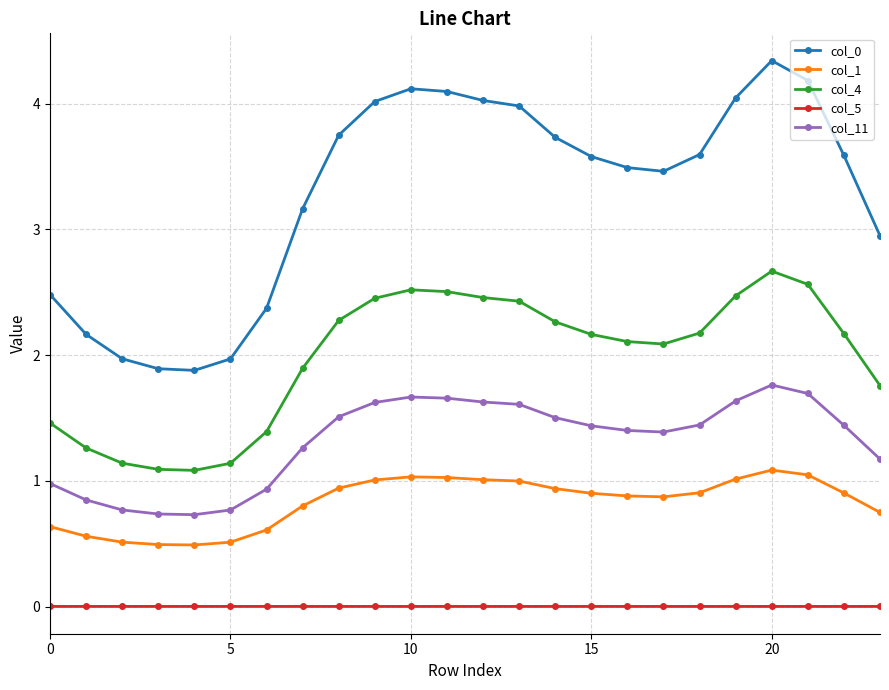

How many values in the col_11 series exceed 1?

17